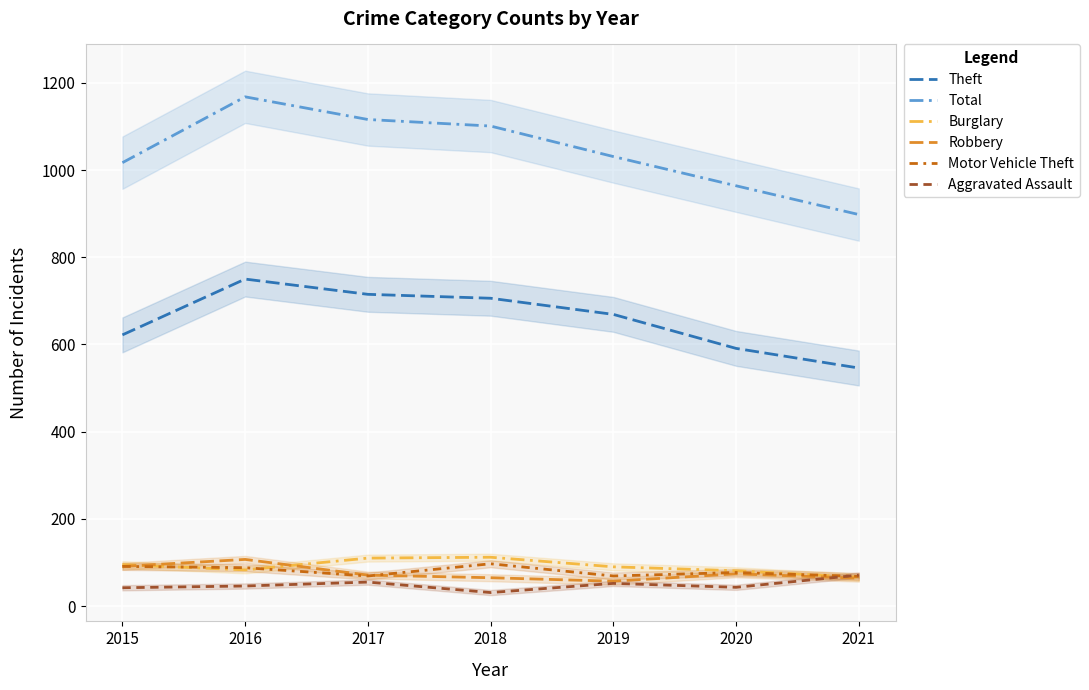

At which category does the chart reach its peak across all series?

2016